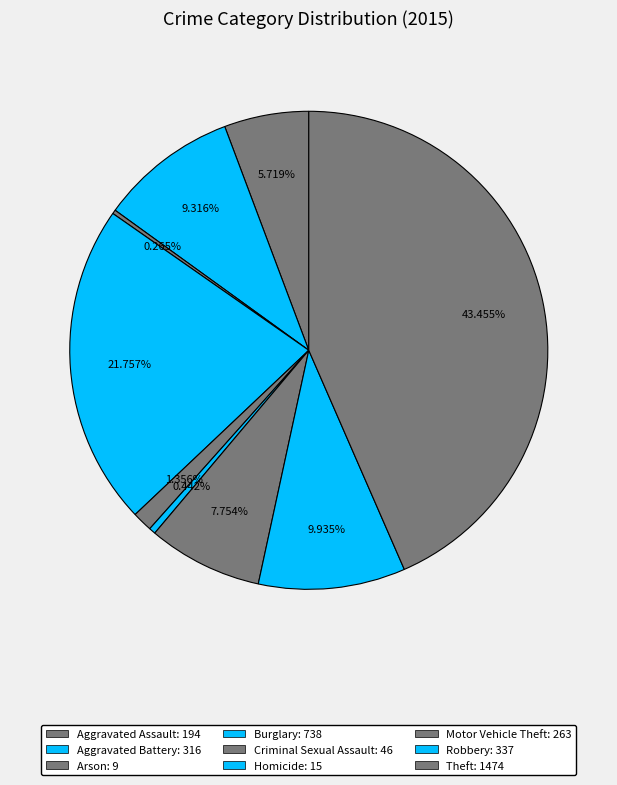

To the nearest percent, what is the combined percentage of Homicide and Burglary?

22%